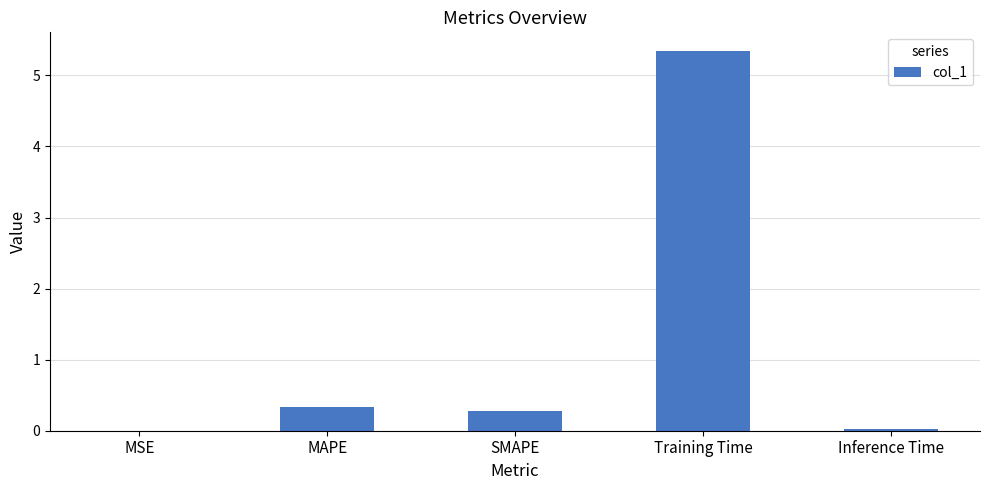

Which has a higher value, SMAPE or Training Time?

Training Time